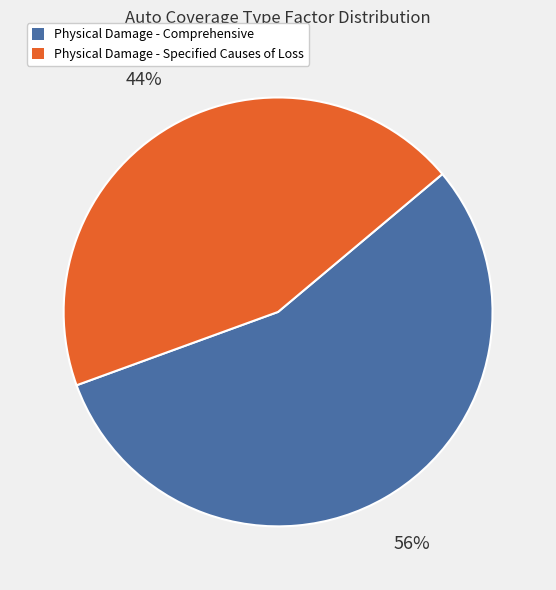

Rank the categories by value from highest to lowest.

Physical Damage - Comprehensive, Physical Damage - Specified Causes of Loss